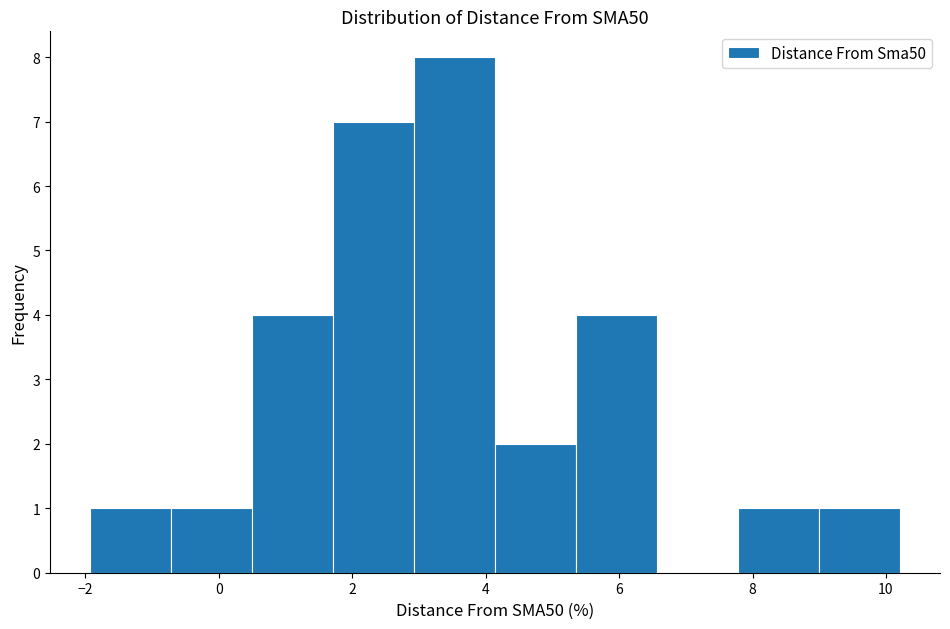

Reading left to right, list every bar in this chart as the range it spans on the x-axis followed by its height. Neither the bar edges nor the heights are printed on the chart, so give them approximately, as read against the axes.

-2.0 to -0.8: 1
-0.8 to 0.6: 1
0.6 to 1.8: 4
1.8 to 3.0: 7
3.0 to 4.2: 8
4.2 to 5.4: 2
5.4 to 6.6: 4
6.6 to 7.8: 0
7.8 to 9.0: 1
9.0 to 10.2: 1